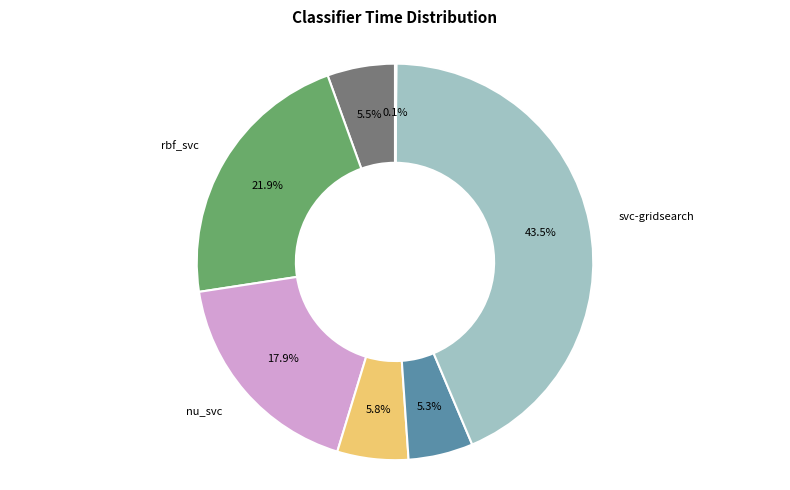

What percentage is NOT represented by rbf_svc?

78.1%